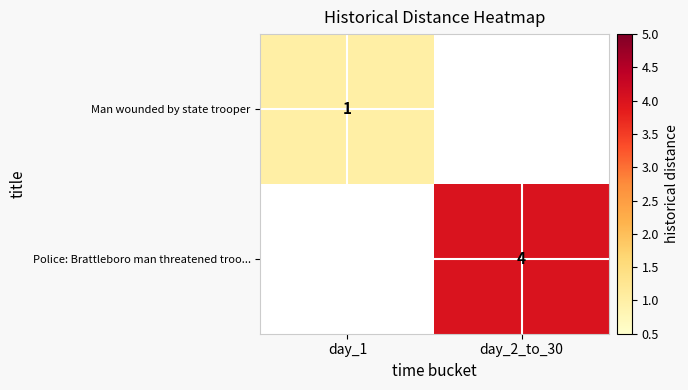

The Man wounded by state trooper series shows 2 at day_1. True or false?

False